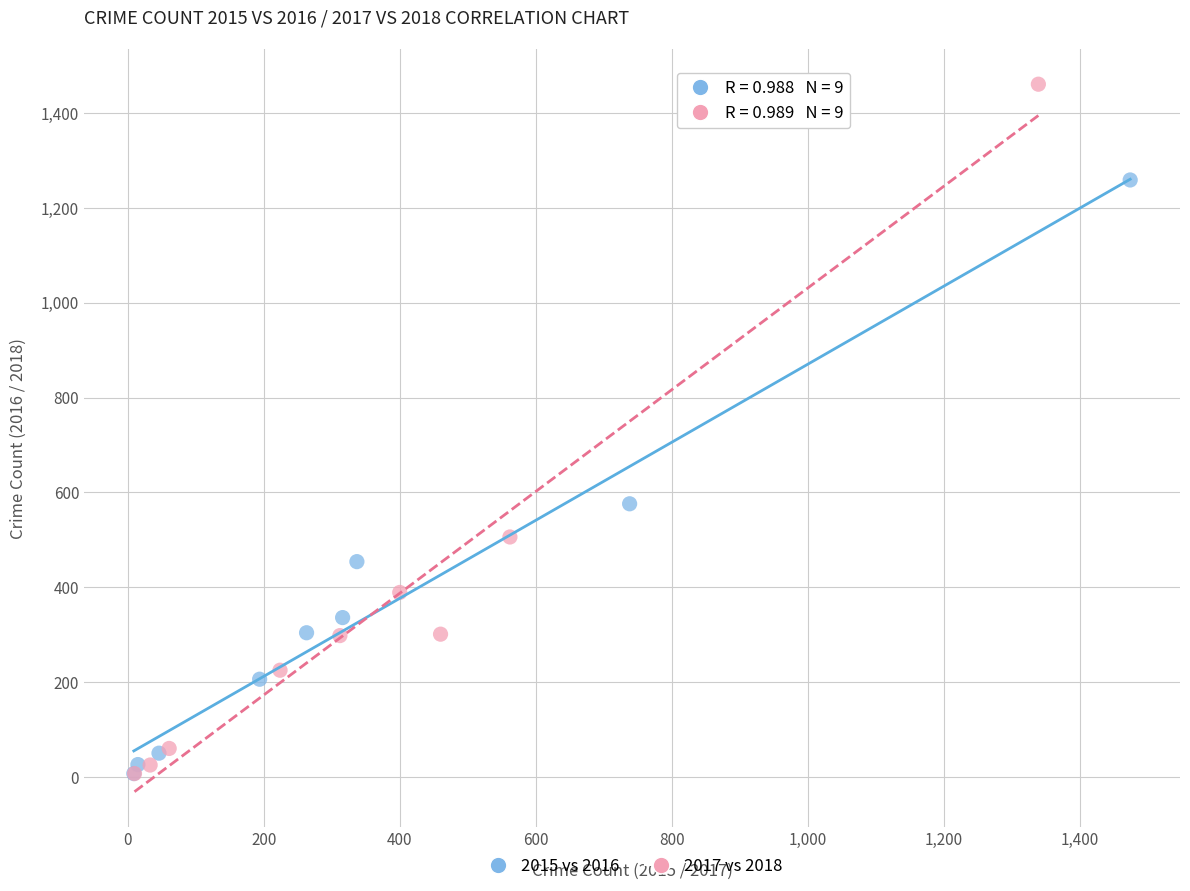

Which series reaches the maximum Y coordinate?

2017 vs 2018